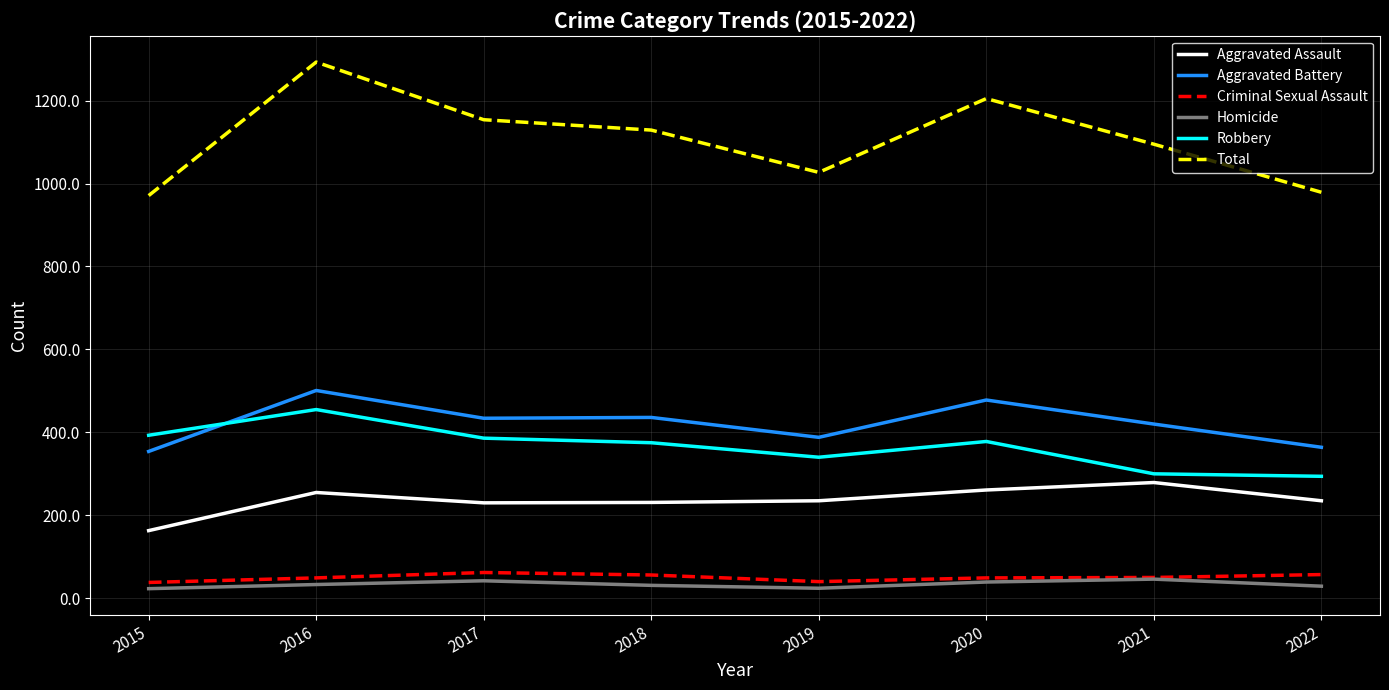

Which series has the largest total across all categories?

Total